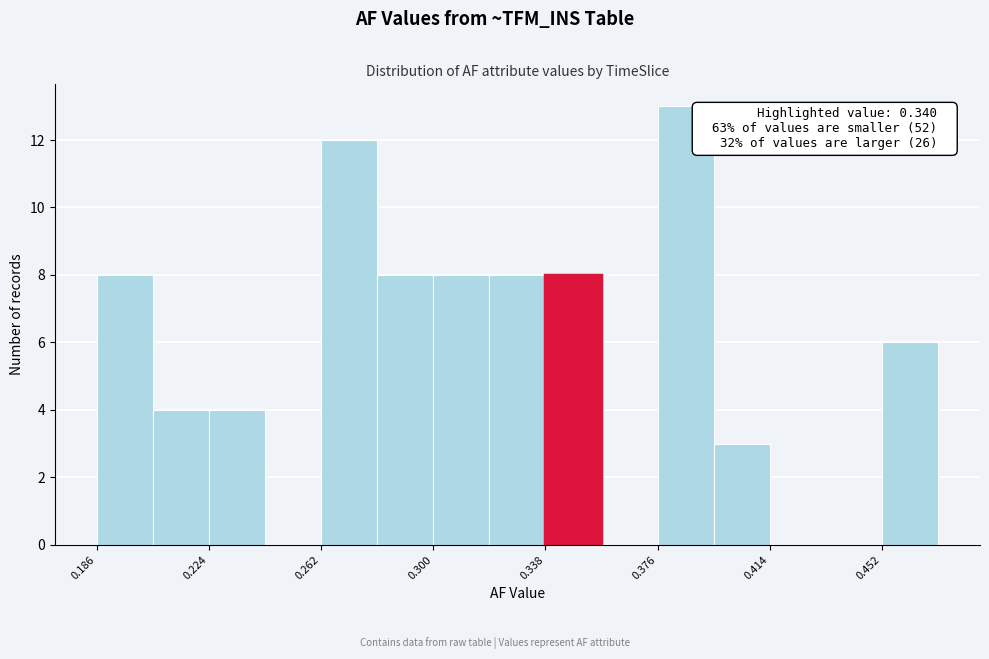

Read against the x-axis, roughly where is the centre of the tallest bar?

0.385